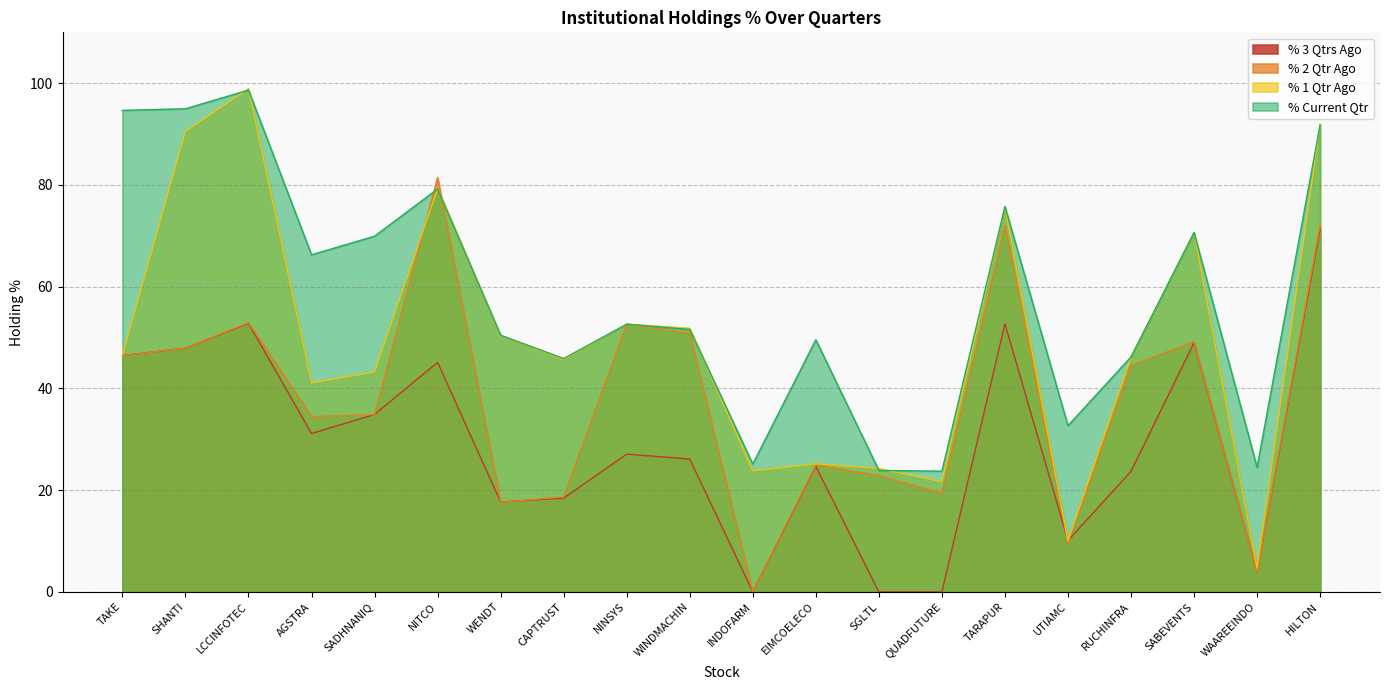

At which category does % 1 Qtr Ago reach its first local valley?

AGSTRA